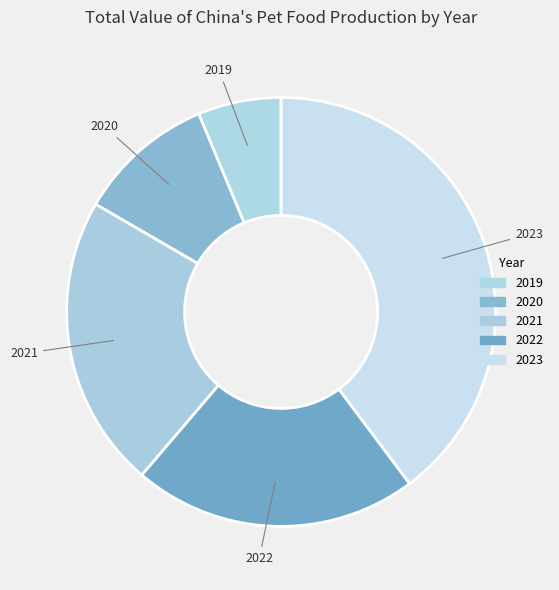

How many segments does this pie chart have?

5